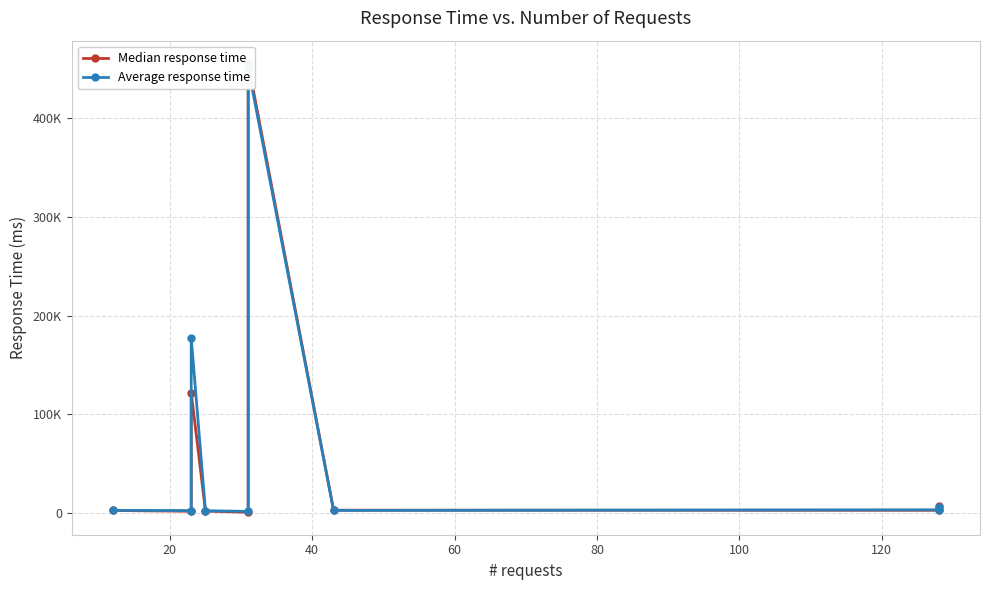

Which series has the largest range (max minus min)?

Median response time